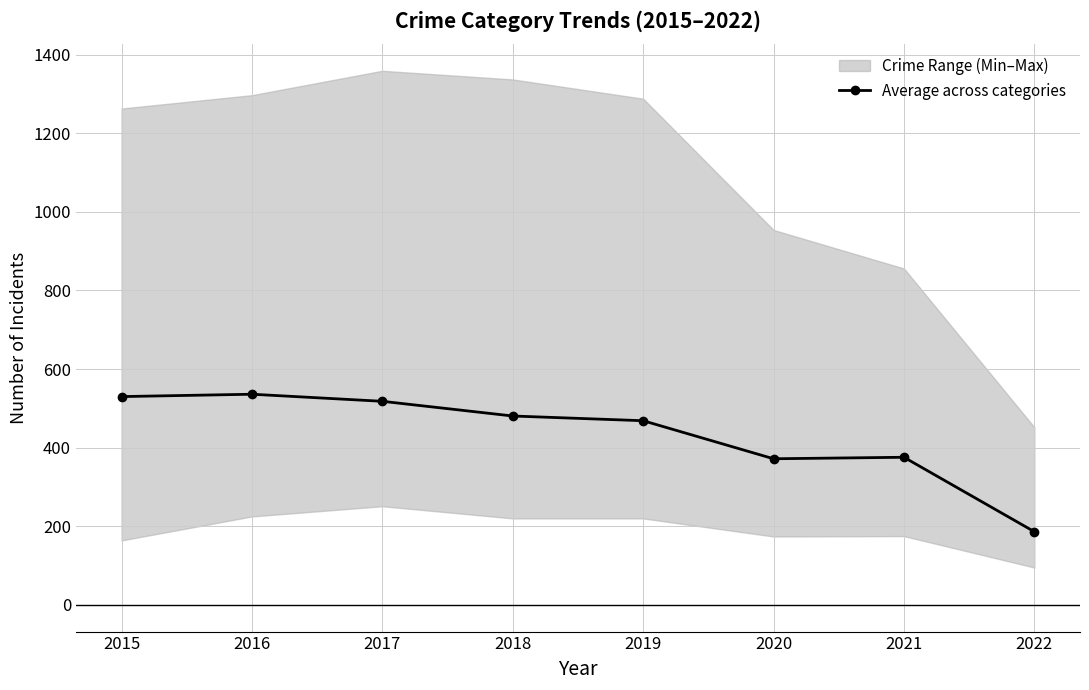

What is the value of the Average across categories point at the 1st from the left?

530.0